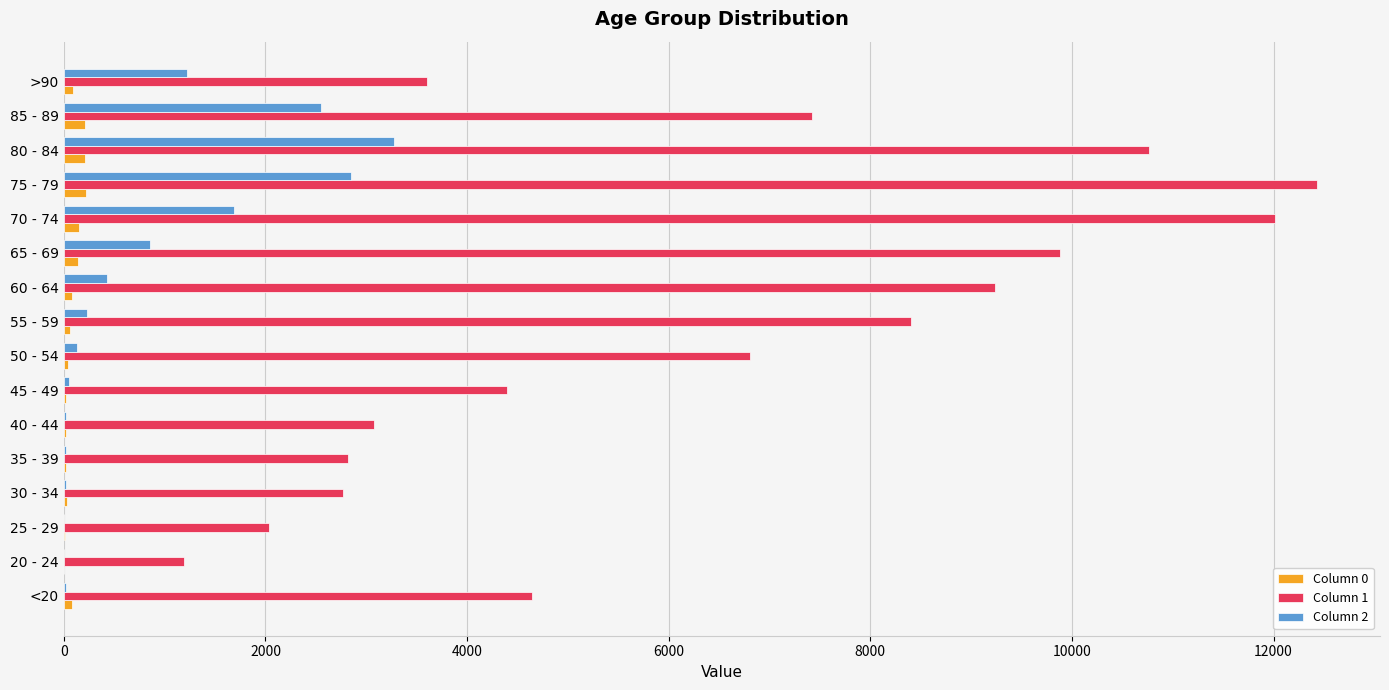

What is the greatest value displayed?

12434